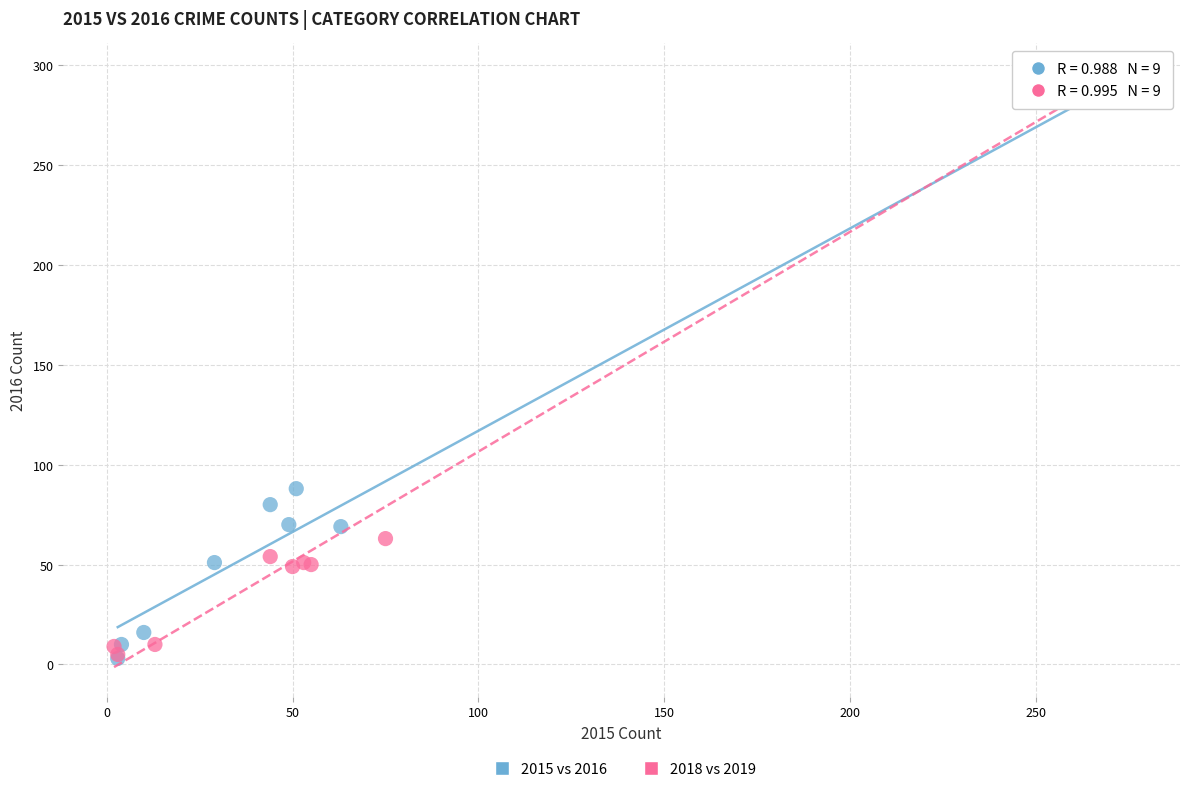

Which series has the widest spread of Y values?

2018 vs 2019